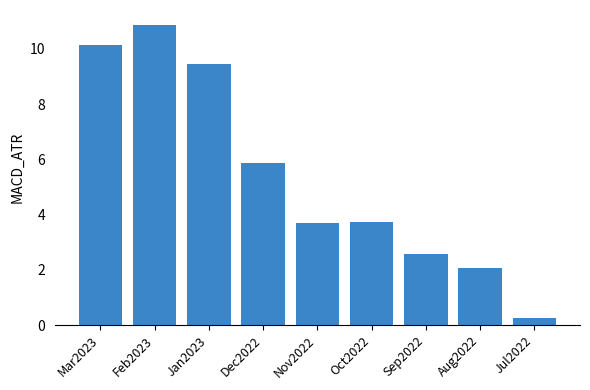

Which label corresponds to the largest value in the chart?

Feb2023